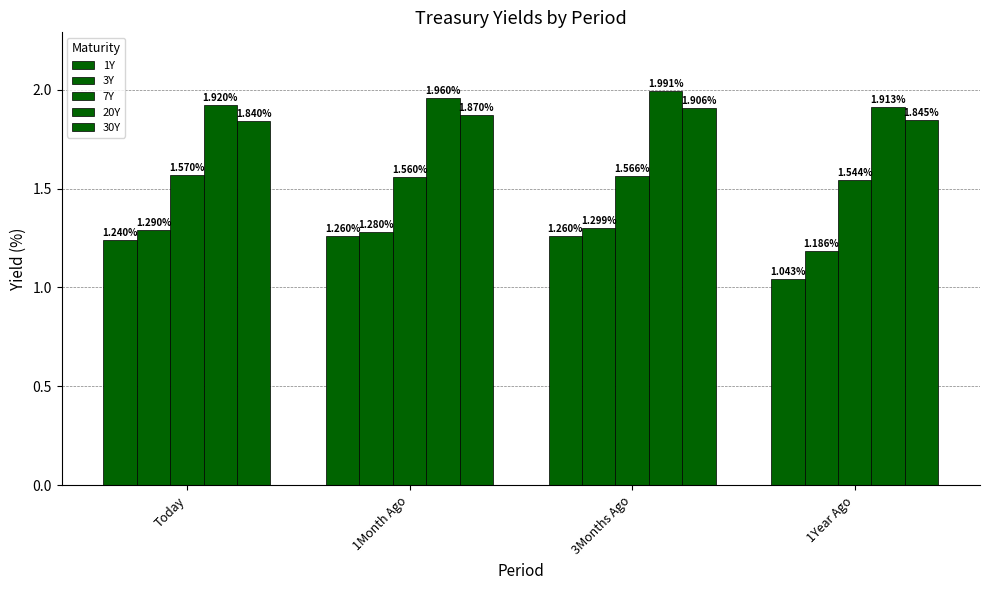

Reading right to left, transcribe all the data shown in this chart.

1Y: 1Year Ago=1.0	3Months Ago=1.3	1Month Ago=1.3	Today=1.2
3Y: 1Year Ago=1.2	3Months Ago=1.3	1Month Ago=1.3	Today=1.3
7Y: 1Year Ago=1.5	3Months Ago=1.6	1Month Ago=1.6	Today=1.6
20Y: 1Year Ago=1.9	3Months Ago=2.0	1Month Ago=2.0	Today=1.9
30Y: 1Year Ago=1.8	3Months Ago=1.9	1Month Ago=1.9	Today=1.8